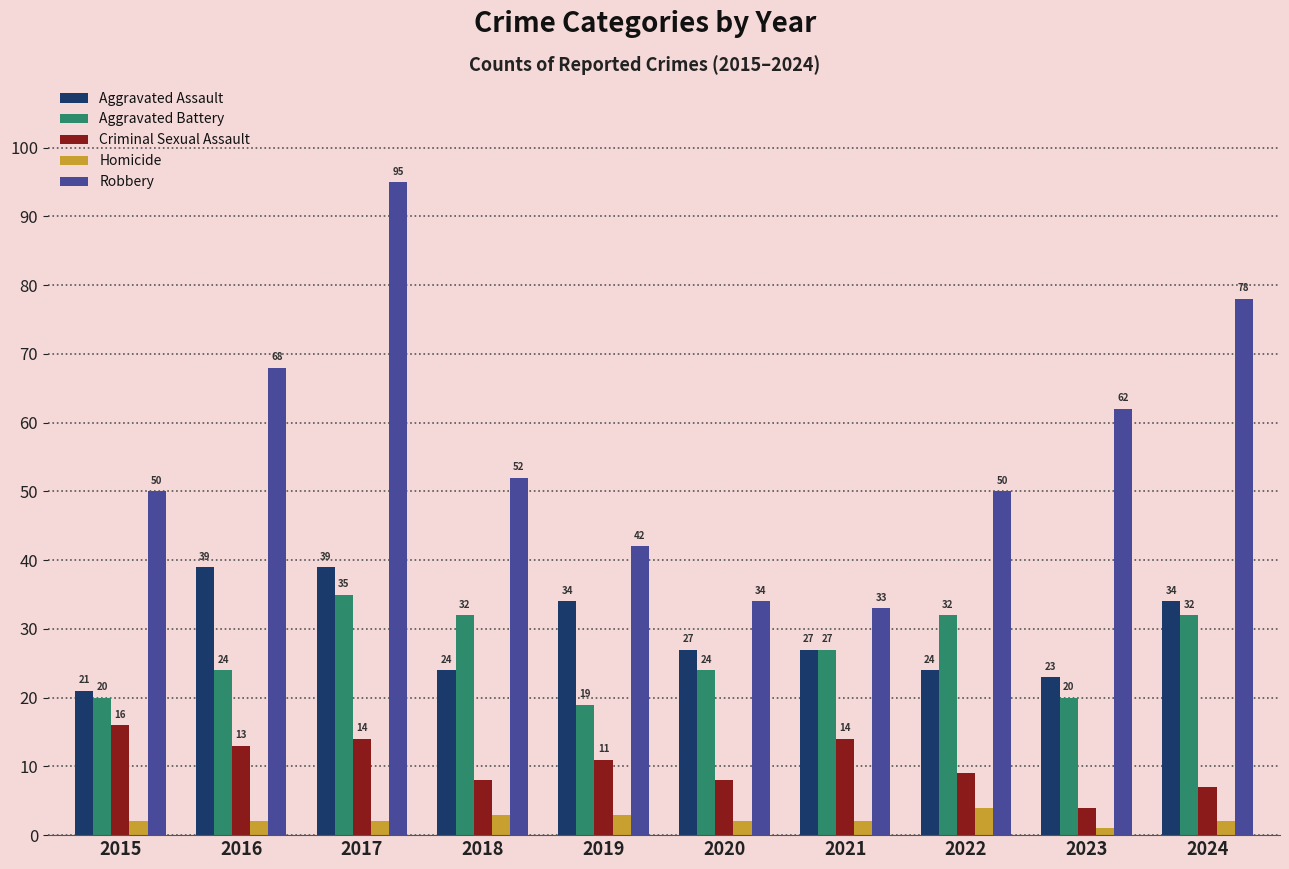

What are all the series names shown in the legend?

Aggravated Assault, Aggravated Battery, Criminal Sexual Assault, Homicide, Robbery